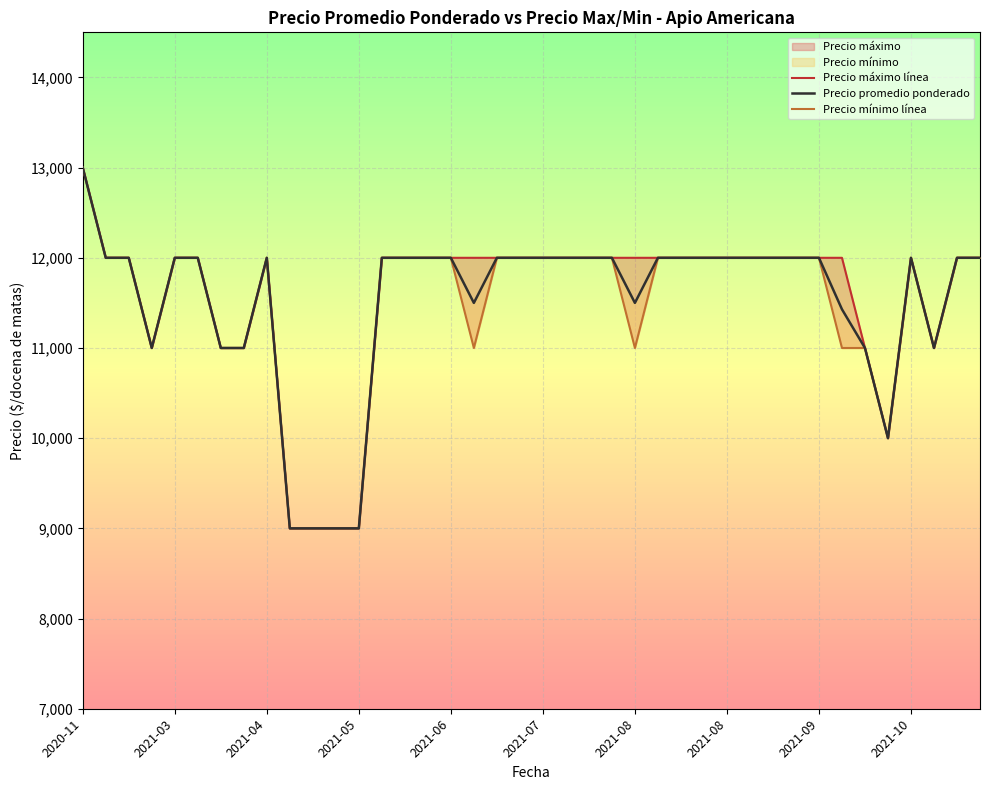

What is the value of the Precio máximo línea point at the 38th from the left?

11000